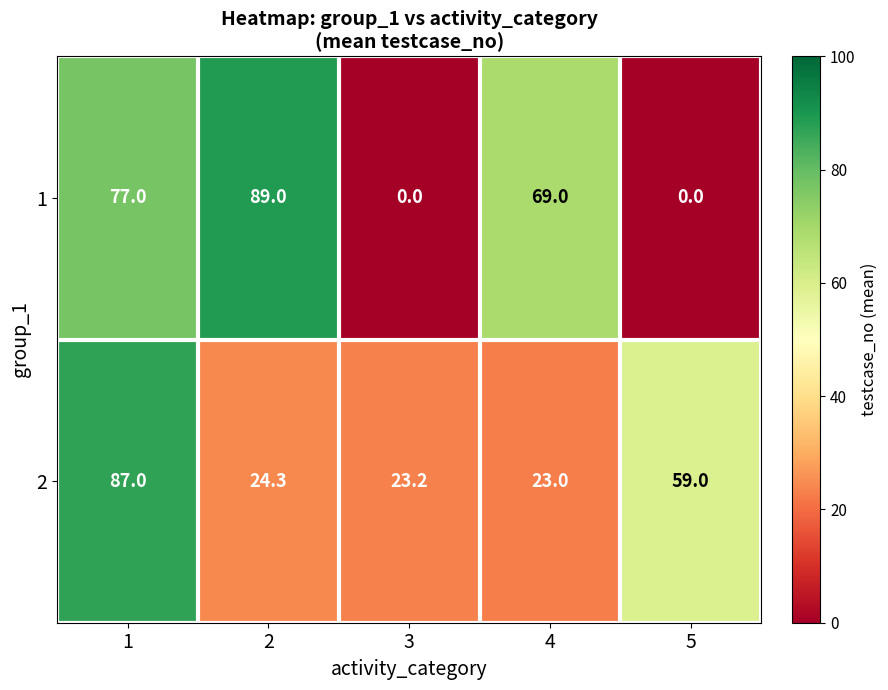

Which label corresponds to the largest value in the chart?

2